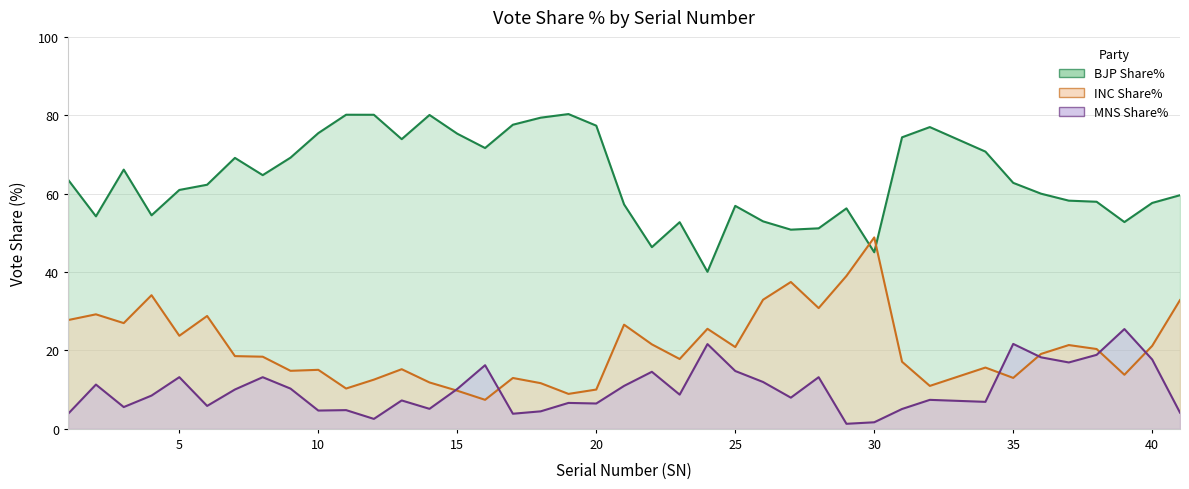

Between 8 and 13, which is larger?

13